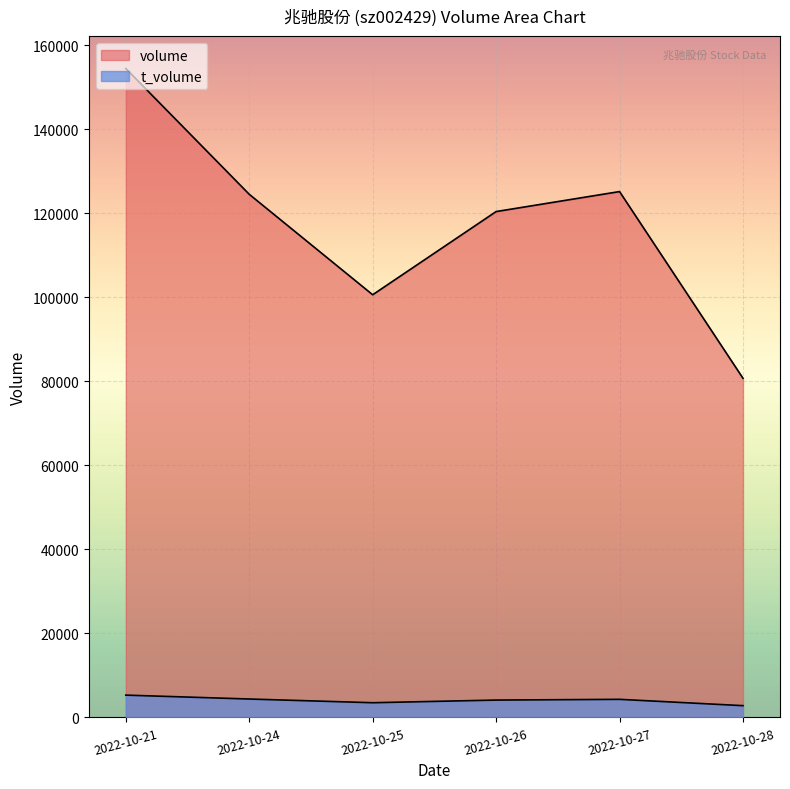

What is the difference between the highest and lowest values at 2022-10-25?

97107